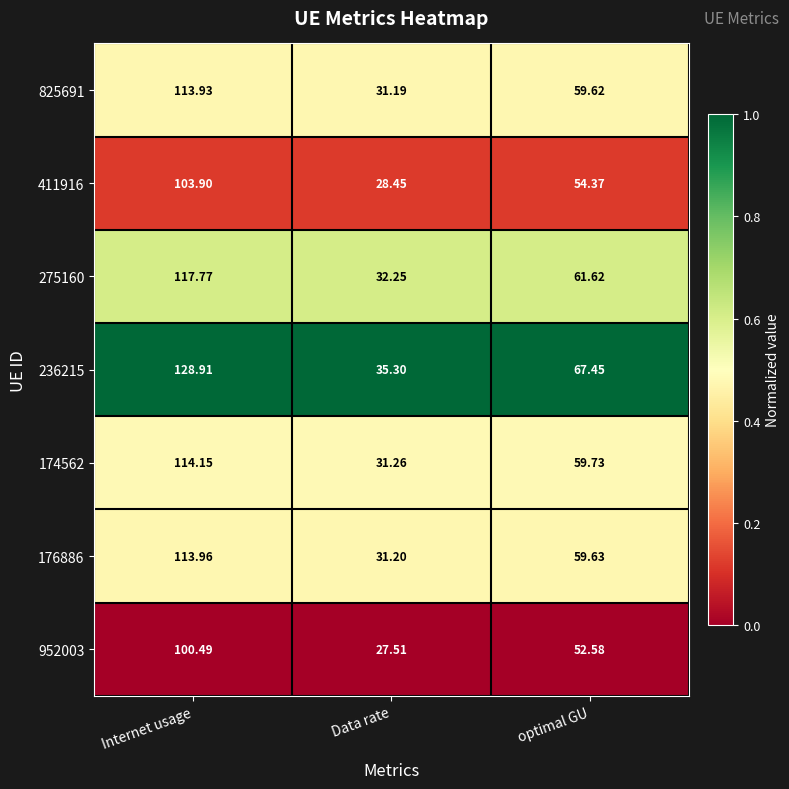

At which label does 411916 reach its minimum?

Data rate